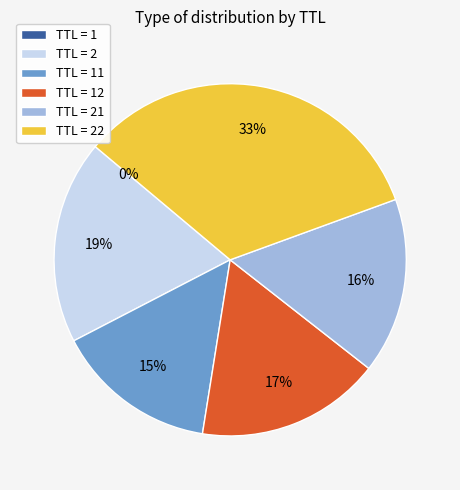

To the nearest percent, what is the difference between the largest and smallest slice percentages?

33%